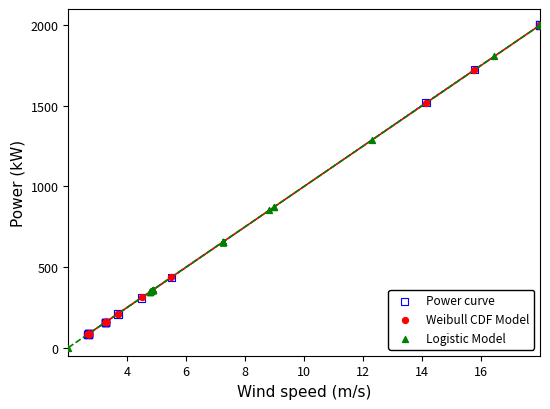

What are all the series names shown in the legend?

Power curve, Weibull CDF Model, Logistic Model